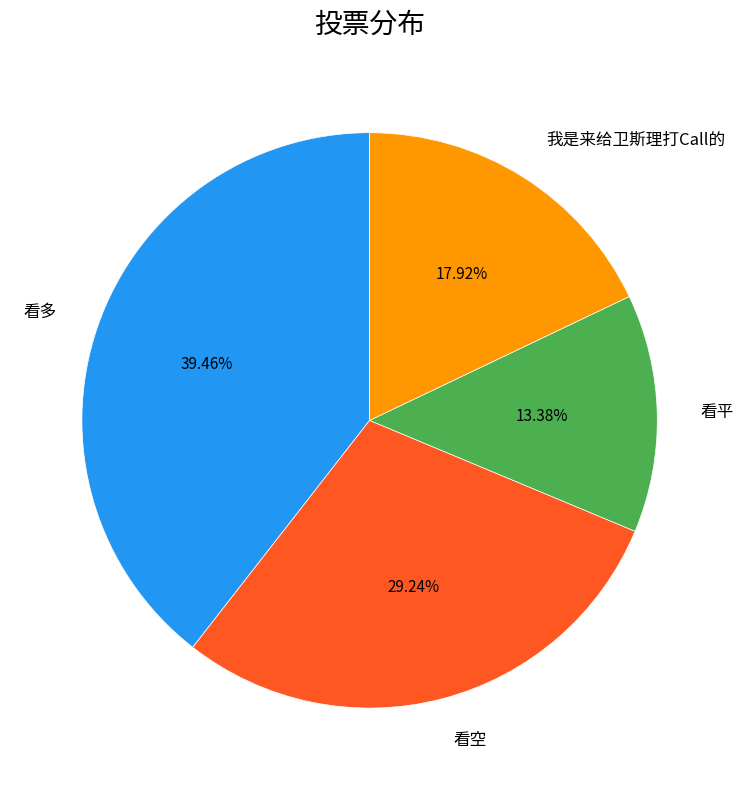

What percentage do 看多 and 看空 together represent?

68.7%